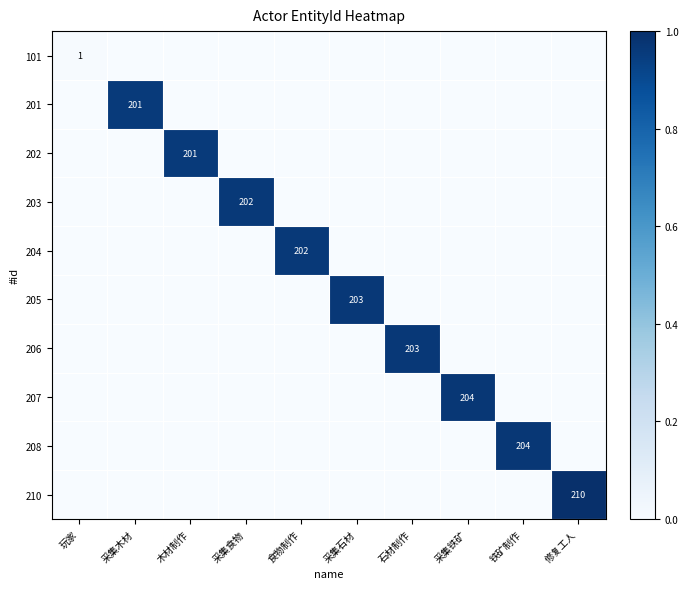

True or false: 201 has a value of 201 at 采集木材.

True